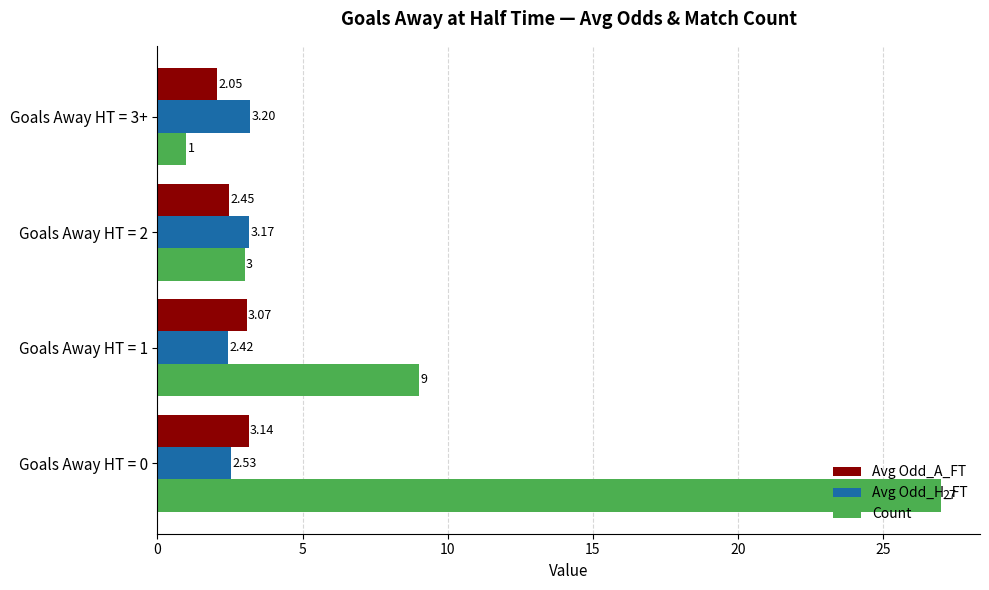

List the series in order of their peak value, lowest first.

Avg Odd_A_FT, Avg Odd_H_FT, Count